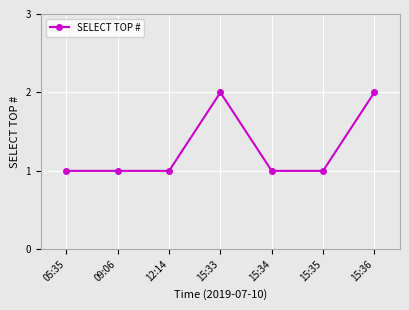

Is this an area chart (filled region under the line)?

No